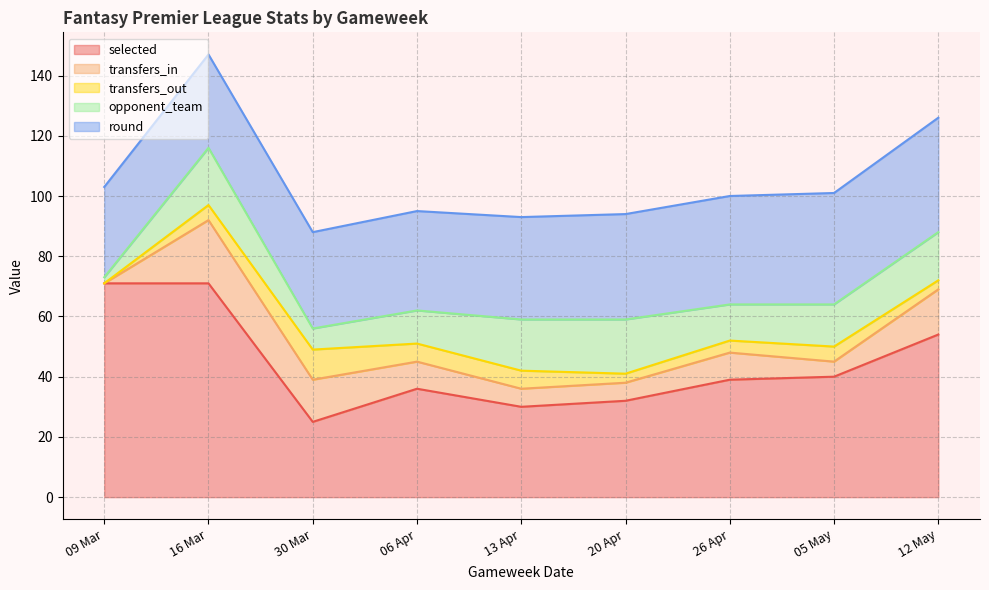

Reading right to left, extract all data points from this chart.

selected: 12 May=54	05 May=40	26 Apr=39	20 Apr=32	13 Apr=30	06 Apr=36	30 Mar=25	16 Mar=71	09 Mar=71
transfers_in: 12 May=15	05 May=5	26 Apr=9	20 Apr=6	13 Apr=6	06 Apr=9	30 Mar=14	16 Mar=21	09 Mar=0
transfers_out: 12 May=3	05 May=5	26 Apr=4	20 Apr=3	13 Apr=6	06 Apr=6	30 Mar=10	16 Mar=5	09 Mar=0
opponent_team: 12 May=16	05 May=14	26 Apr=12	20 Apr=18	13 Apr=17	06 Apr=11	30 Mar=7	16 Mar=19	09 Mar=2
round: 12 May=38	05 May=37	26 Apr=36	20 Apr=35	13 Apr=34	06 Apr=33	30 Mar=32	16 Mar=31	09 Mar=30